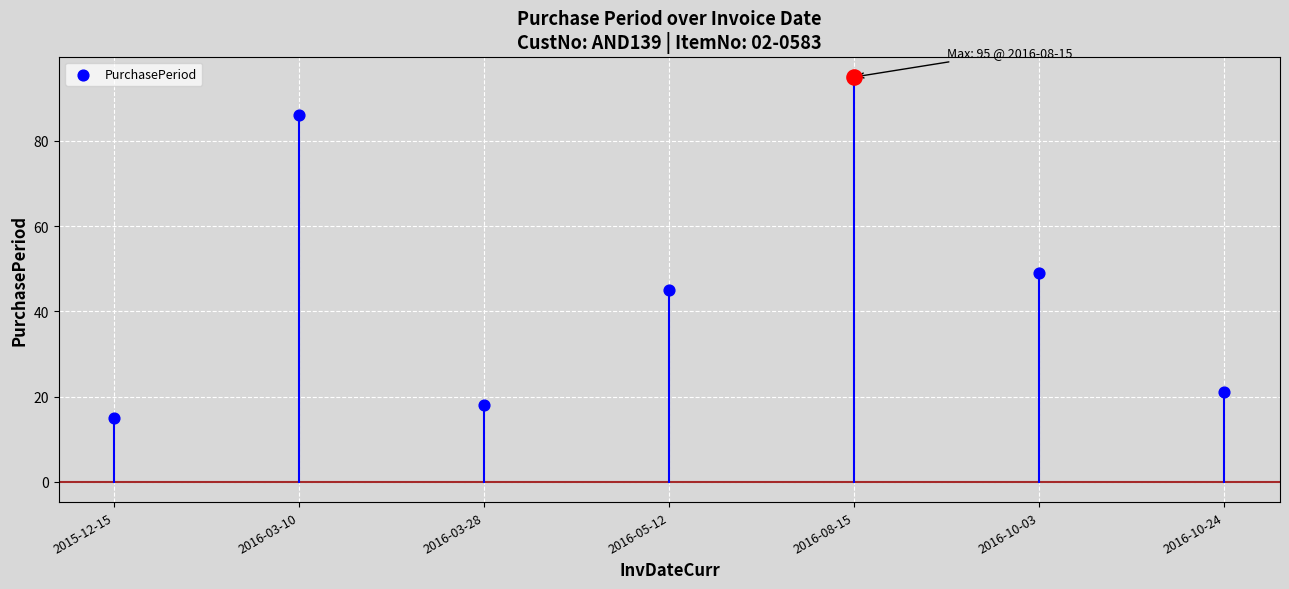

What is the ratio of the value at 2016-10-24 to the value at 2016-10-03?

0.4